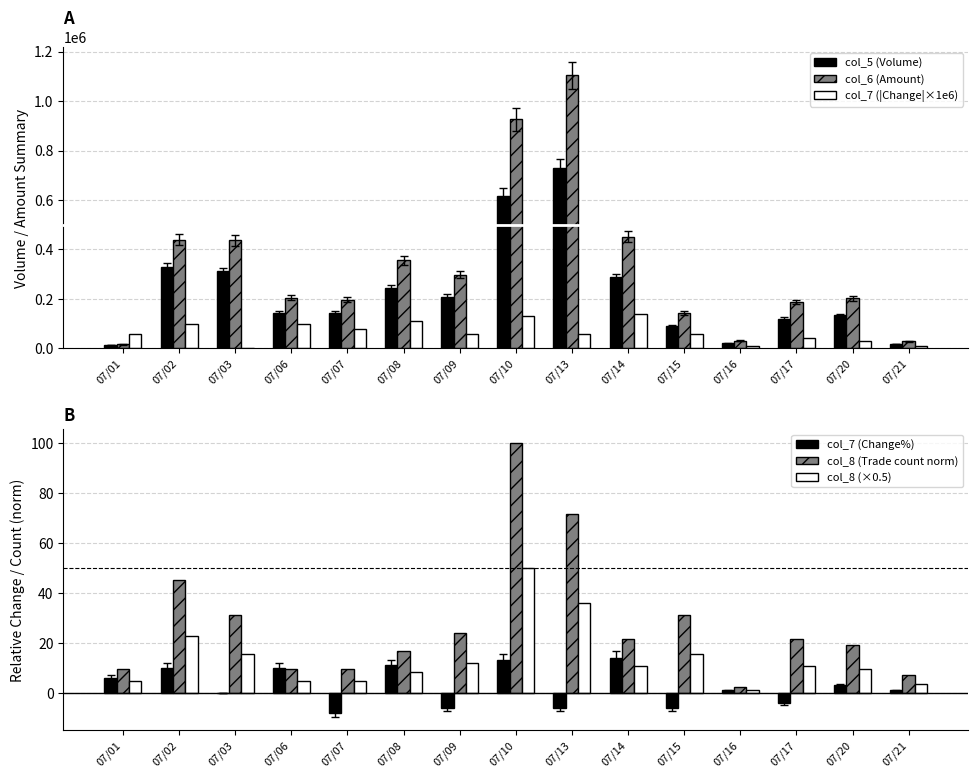

What is the difference between the highest and lowest values at 07/15?

143826.0